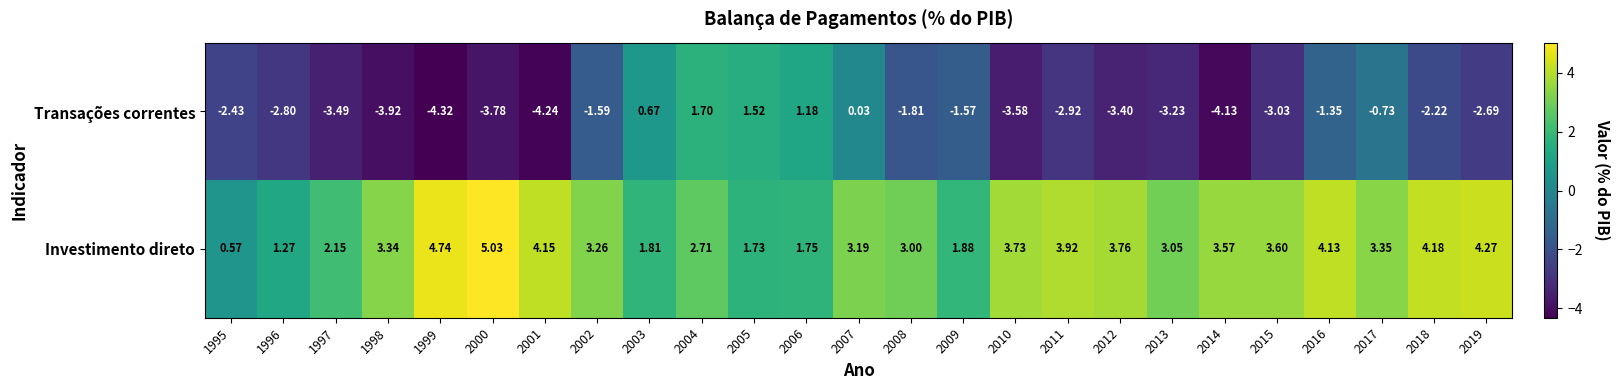

Rank the series at 2016 from highest to lowest value.

Investimento direto, Transações correntes